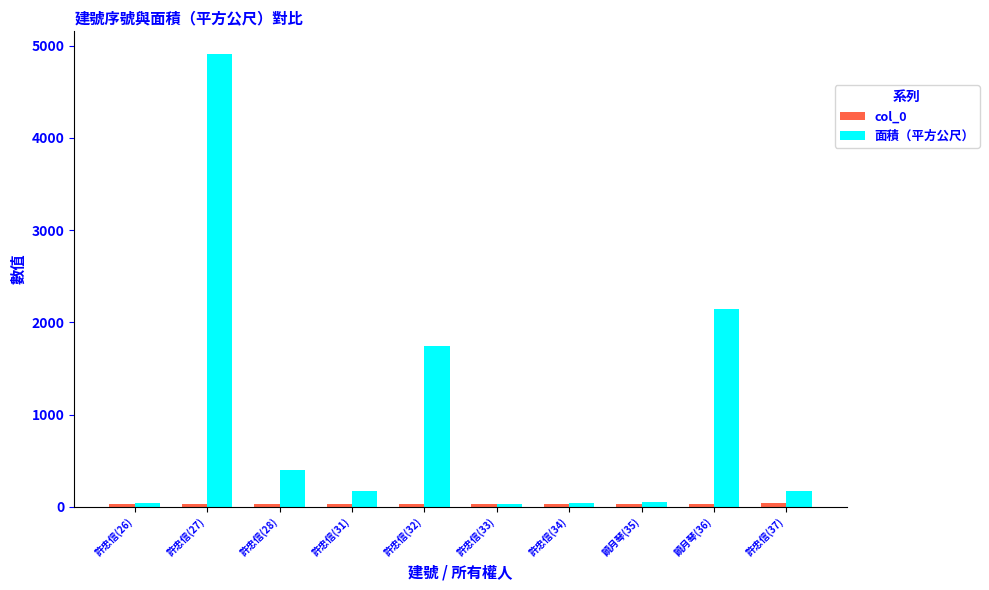

Between 許忠信(28) and 許忠信(33), which series saw the biggest shift?

面積（平方公尺）